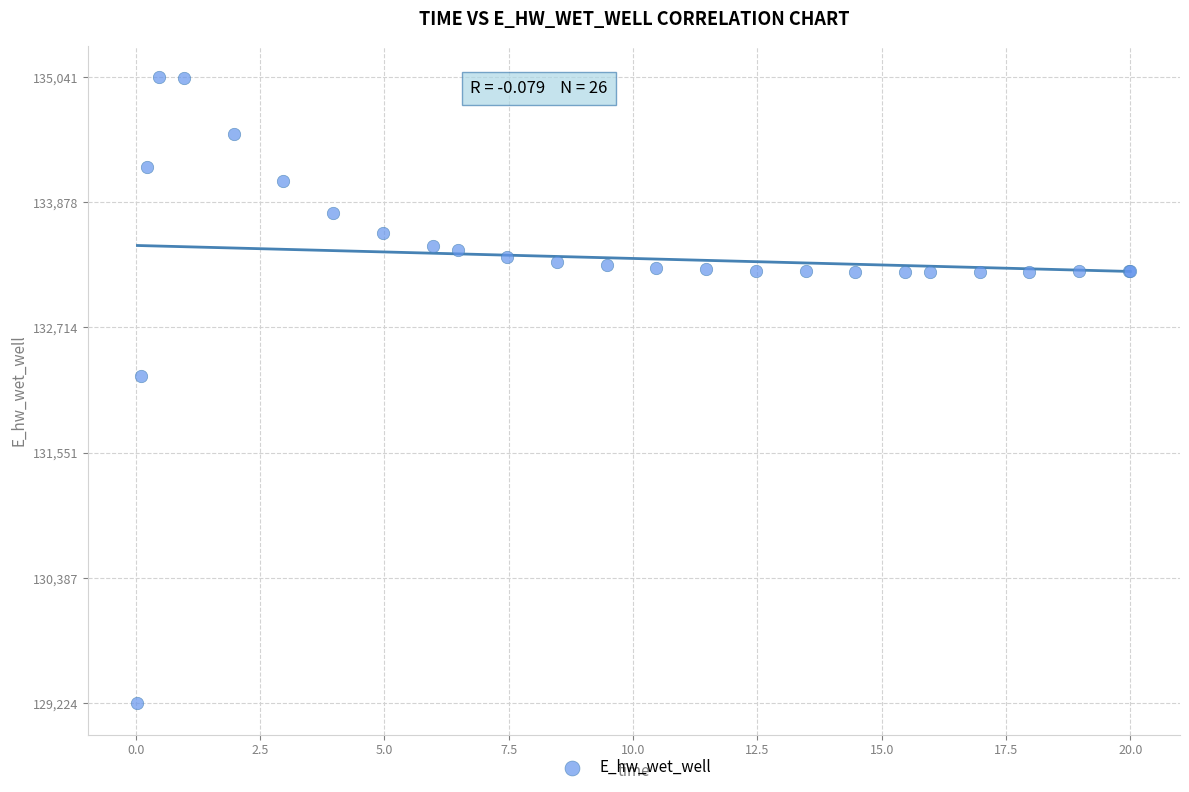

What Y value in the scatter plot is closest to 132132?

132259.9